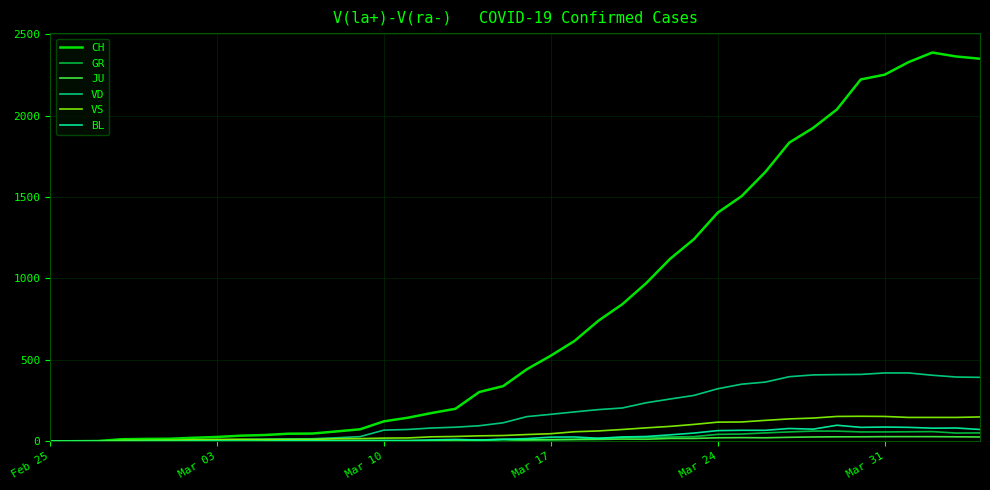

Which series has the largest range (max minus min)?

CH